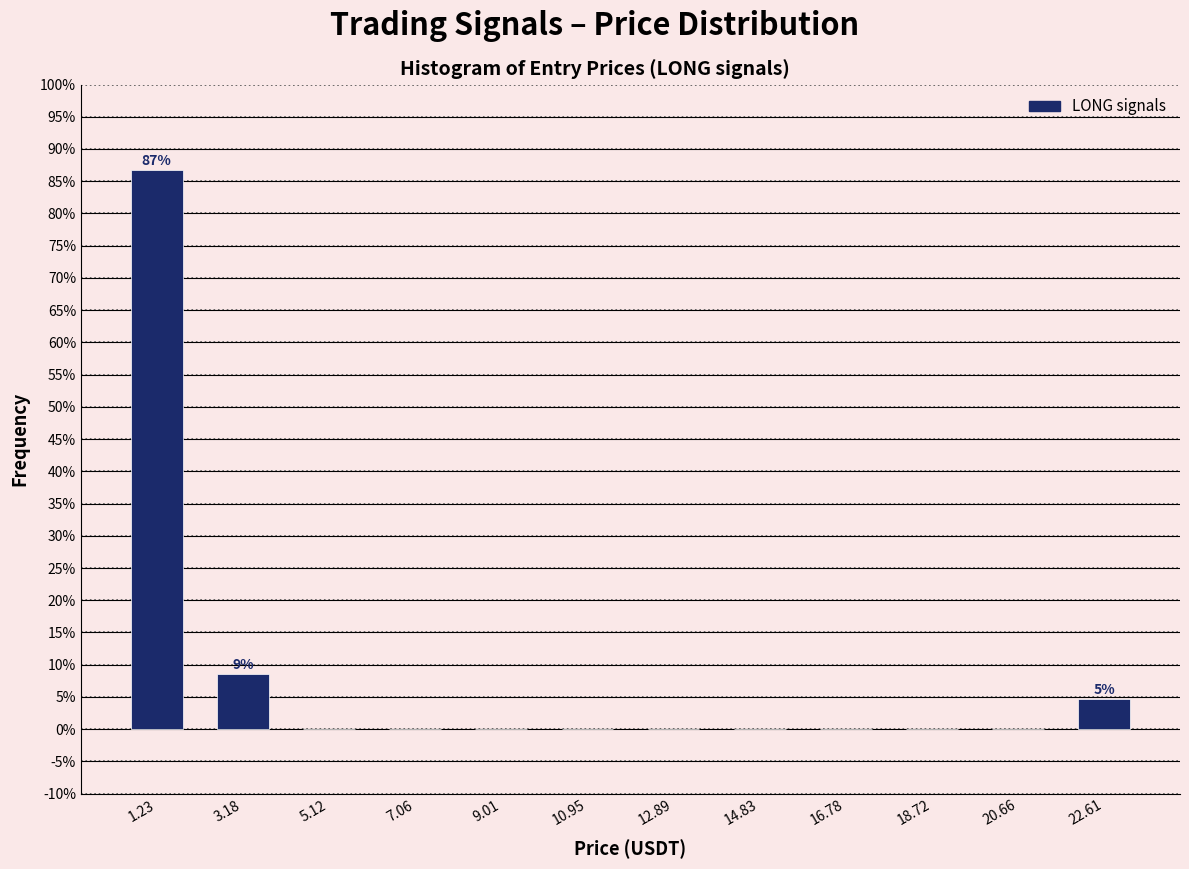

Which range on the x-axis has the tallest bar?

0.2 to 2.2